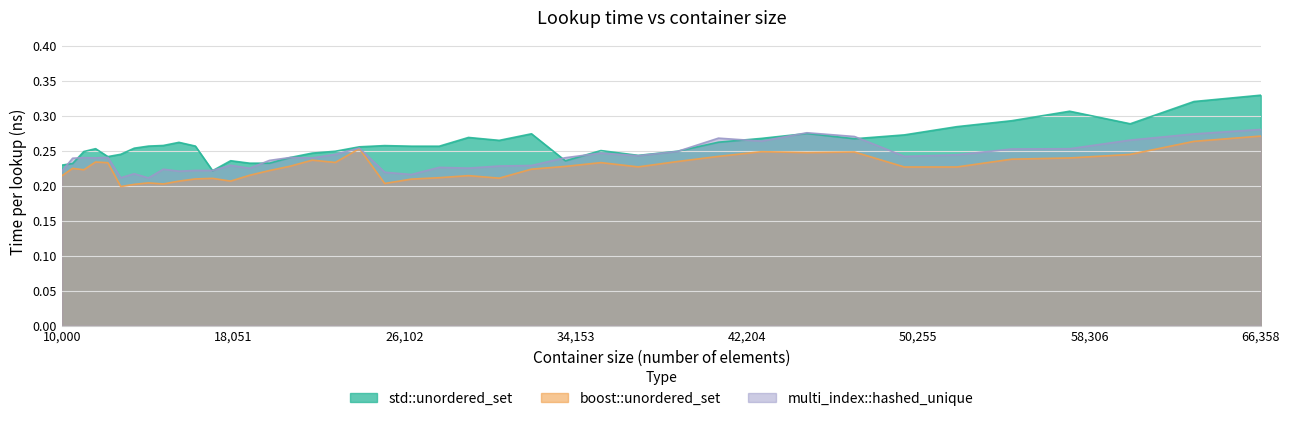

At which category does the chart reach its minimum across all series?

12760